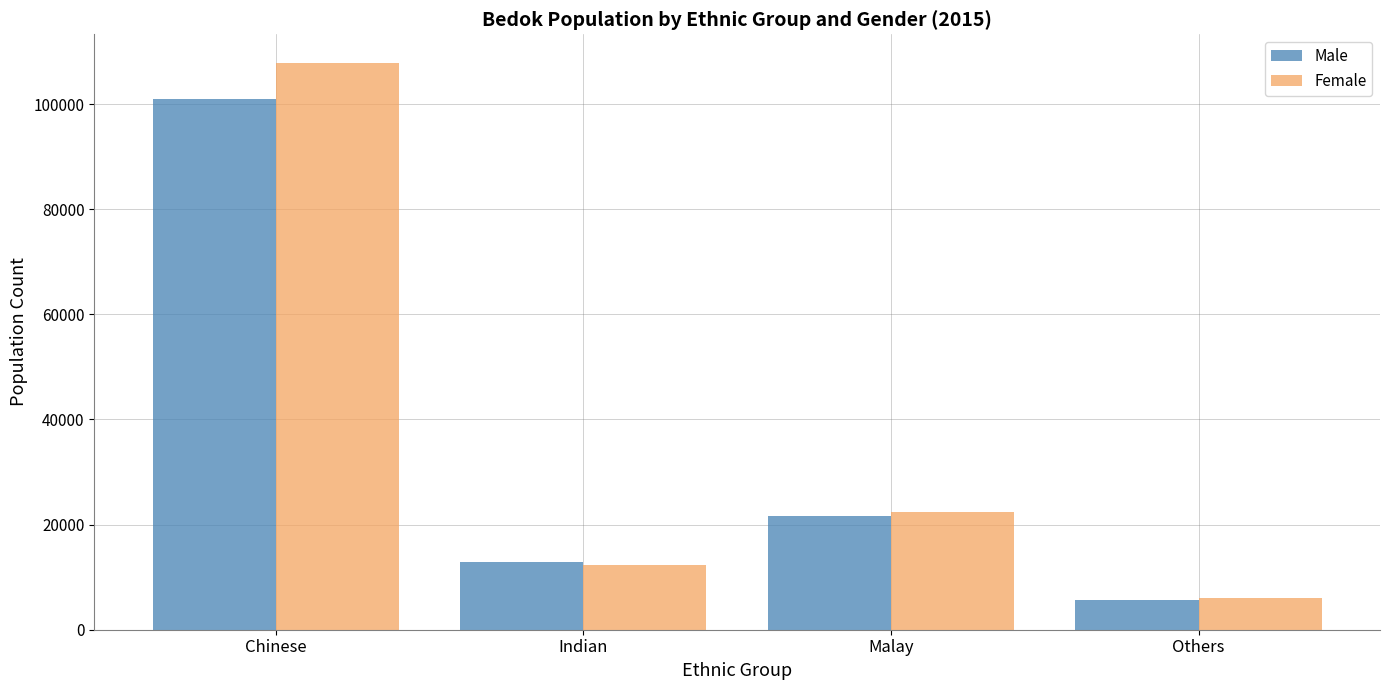

The Male series shows 5690 at Others. True or false?

True